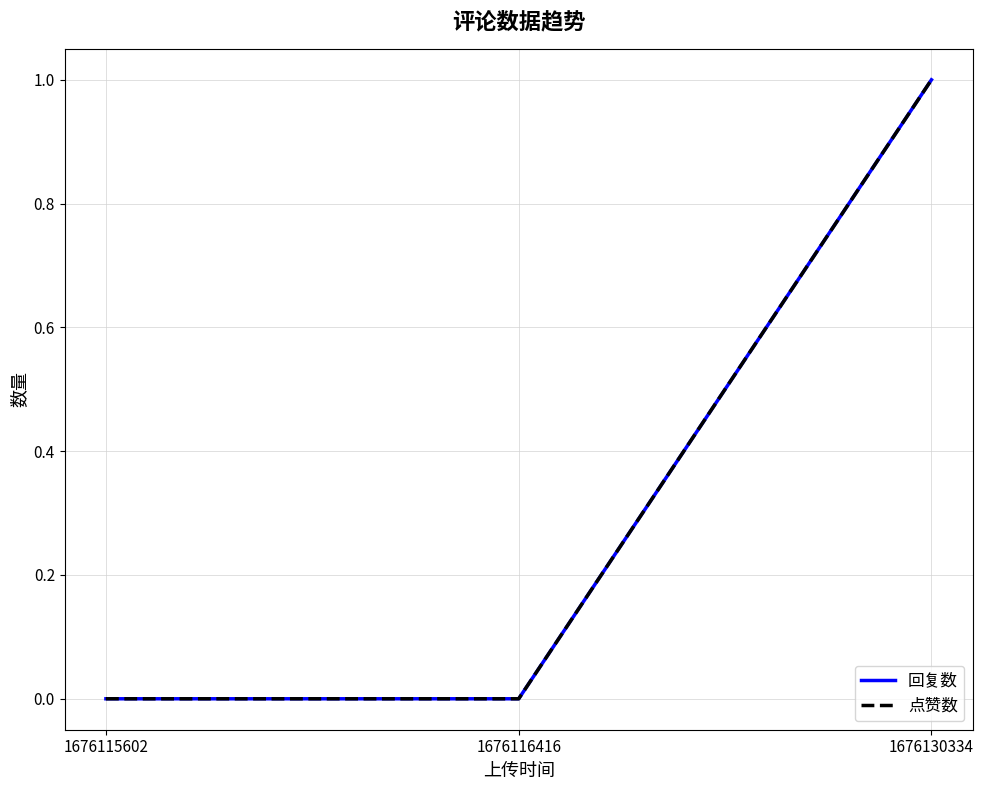

List the series in order of their peak value, lowest first.

回复数, 点赞数